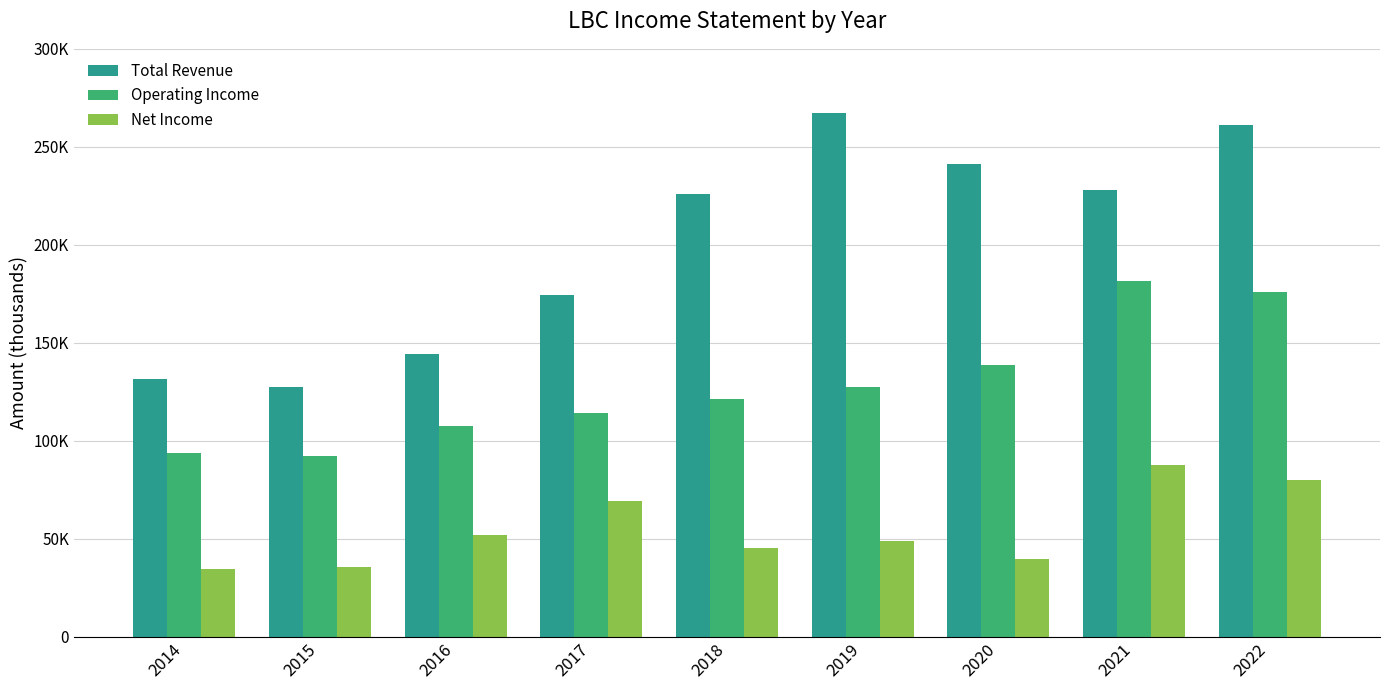

Which series has the largest range (max minus min)?

Total Revenue